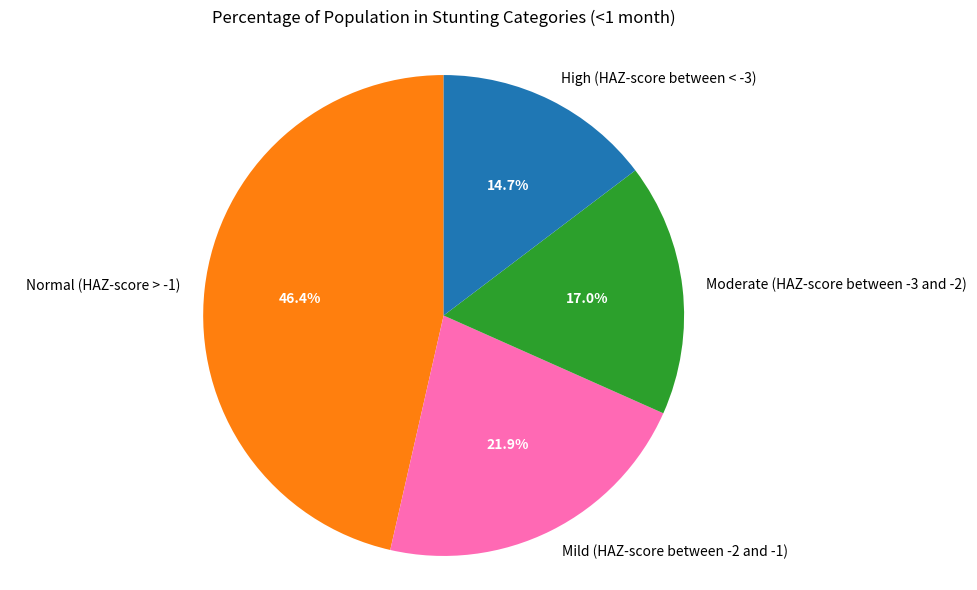

To the nearest percent, what is the difference between the Normal (HAZ-score > -1) and Mild (HAZ-score between -2 and -1) slice percentages?

25%